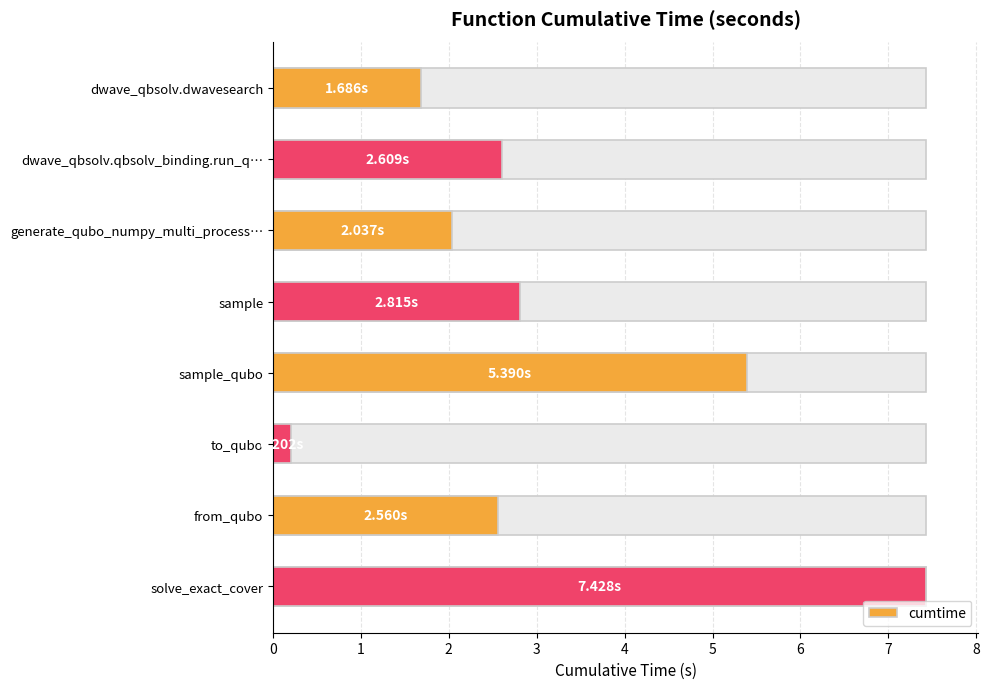

Rank the categories by value from highest to lowest.

solve_exact_cover, sample_qubo, sample, dwave_qbsolv.qbsolv_binding.run_q…, from_qubo, generate_qubo_numpy_multi_process…, dwave_qbsolv.dwavesearch, to_qubo